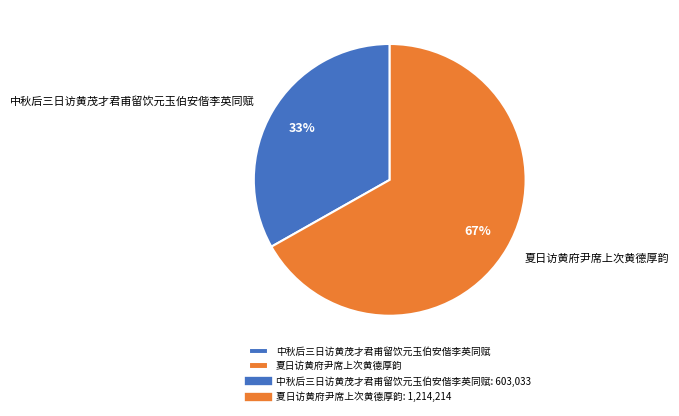

Combined, do 中秋后三日访黄茂才君甫留饮元玉伯安偕李英同赋 and 夏日访黄府尹席上次黄德厚韵 account for over 50%?

Yes